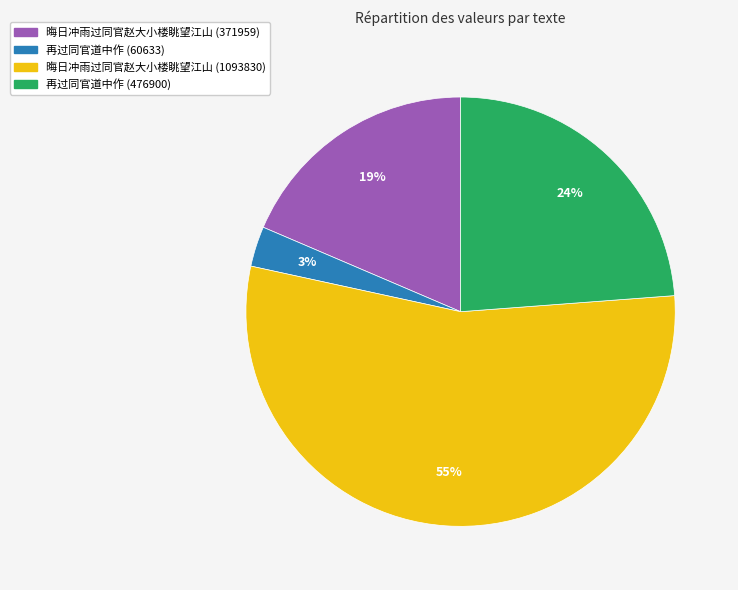

True or false: 再过同官道中作 (60633) accounts for 3% of the total.

True